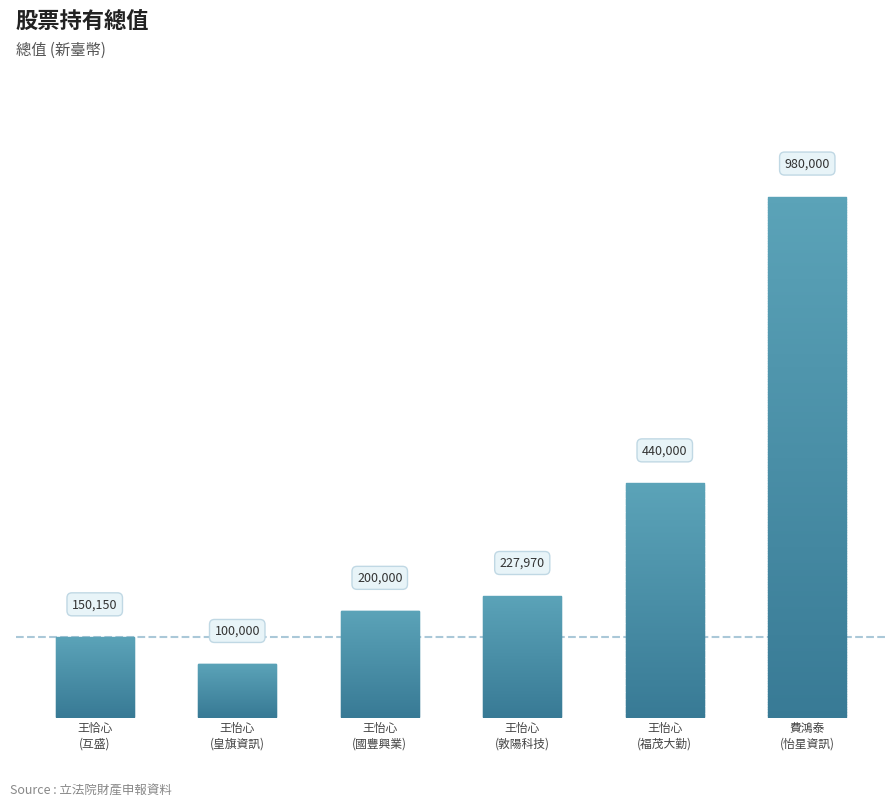

What is the sum of the values at 王怡心
(皇旗資訊) and 王怡心
(國豐興業)?

300000